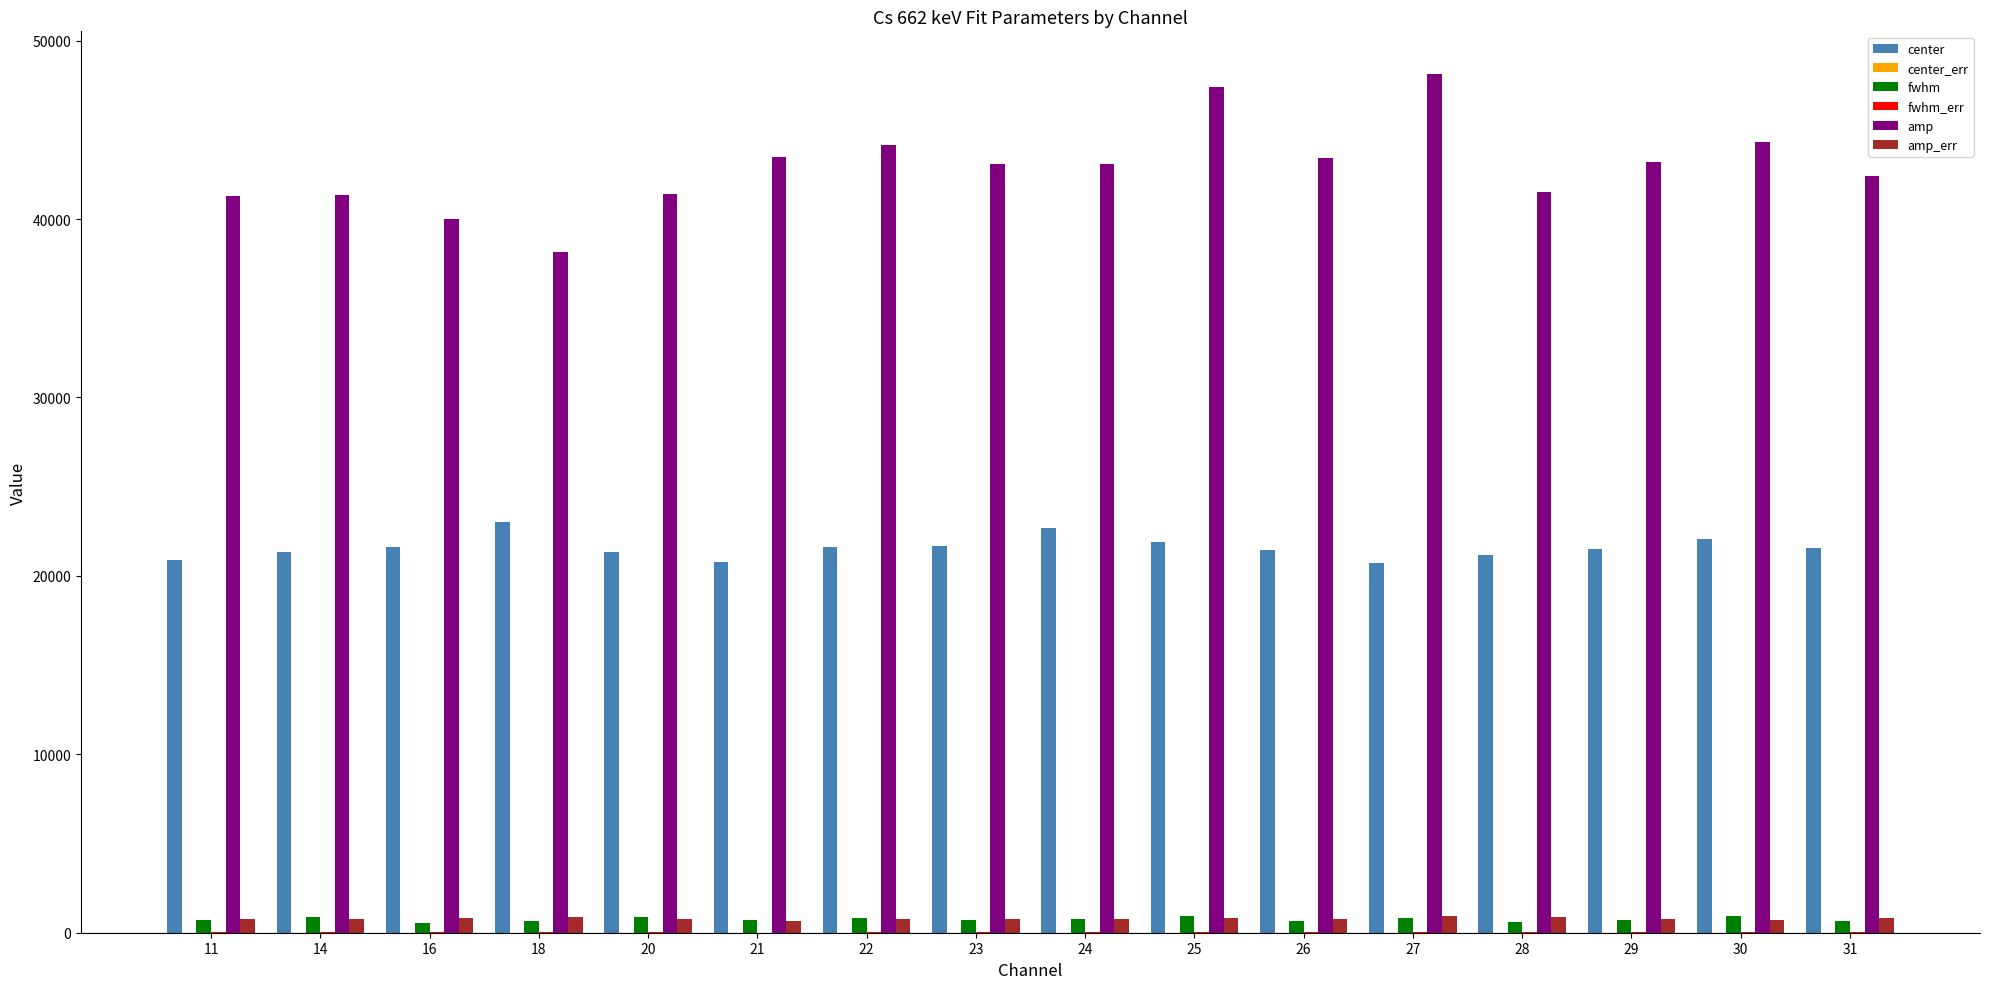

Which series has the largest total across all categories?

amp